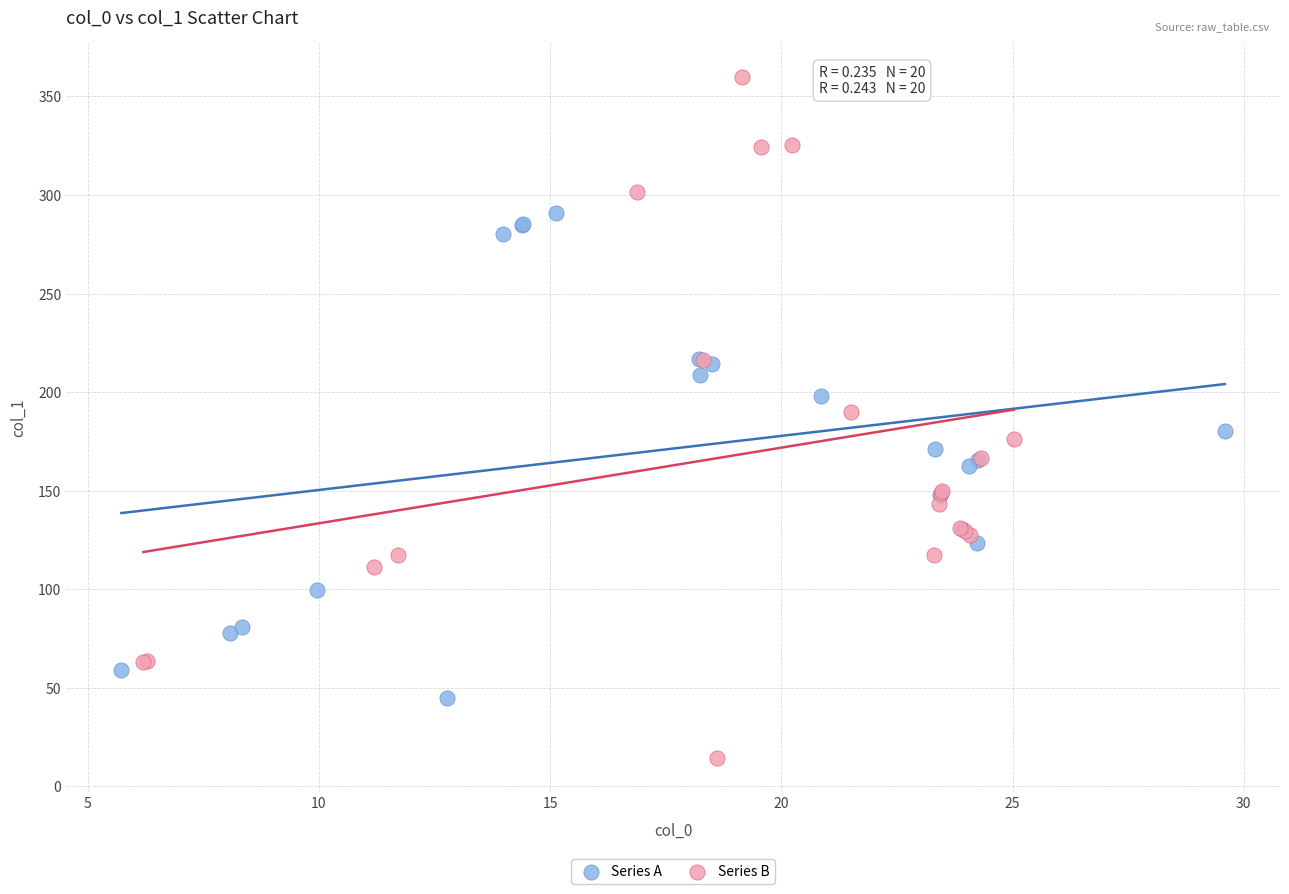

Which series reaches the minimum Y coordinate?

Series B